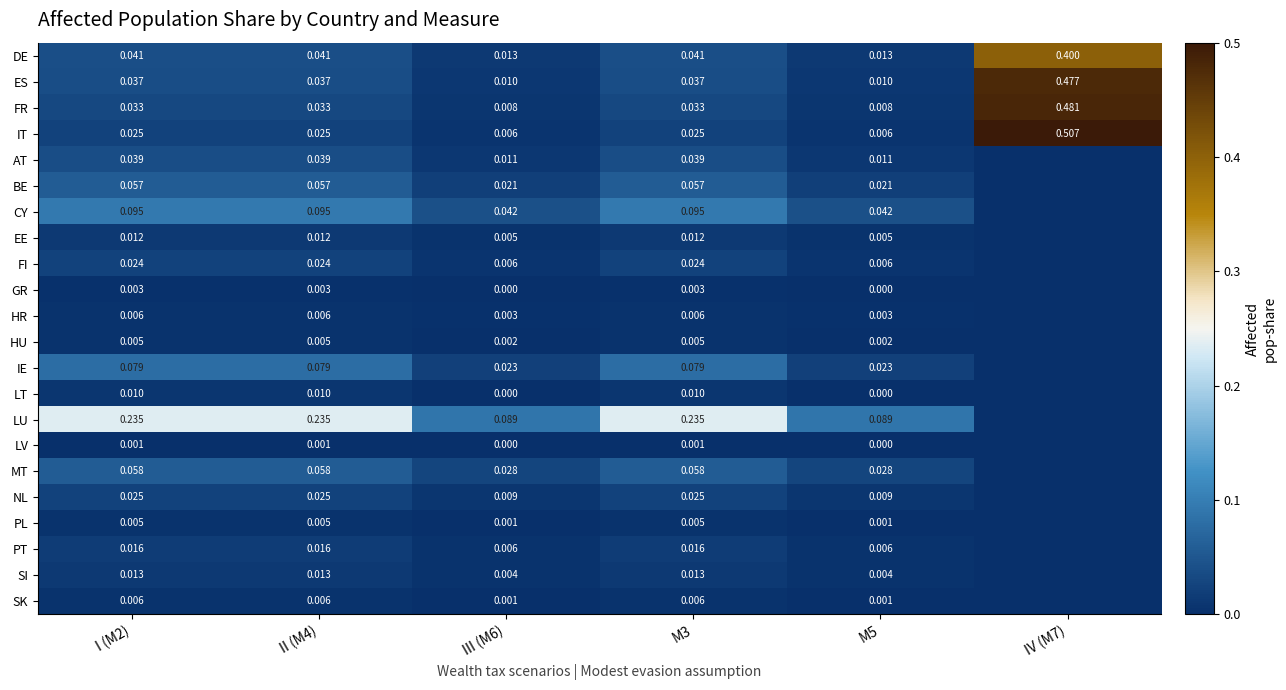

Is the value of PL at M5 greater than the value of SI at M3?

No